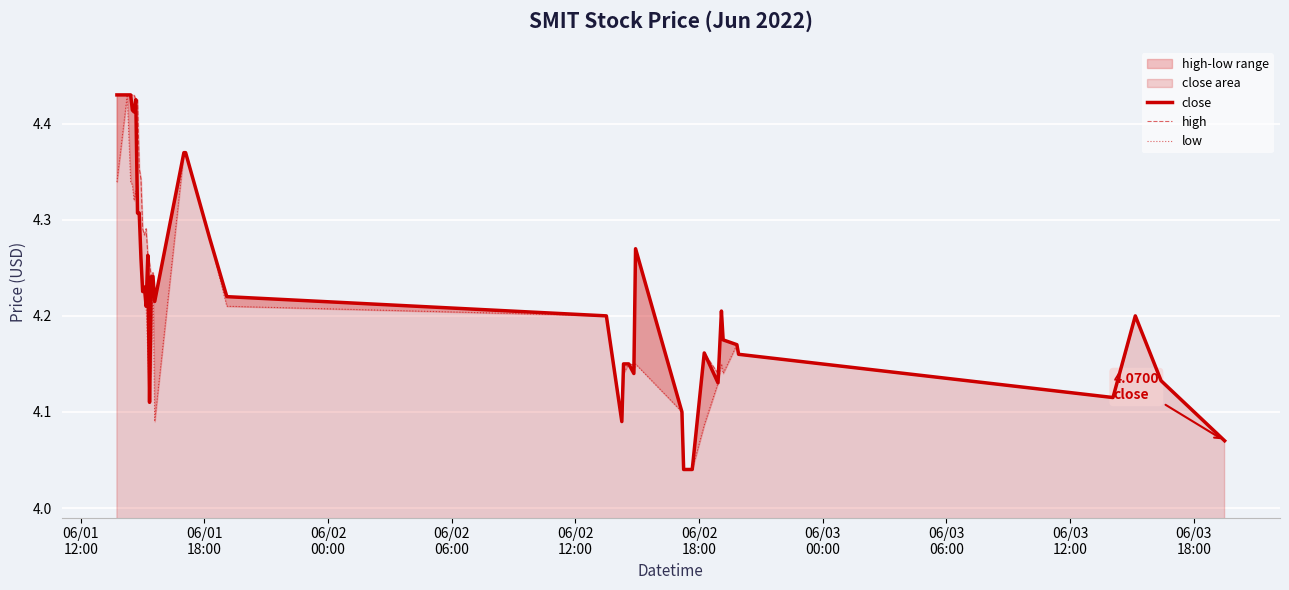

At how many categories does at least one series exceed 4?

40